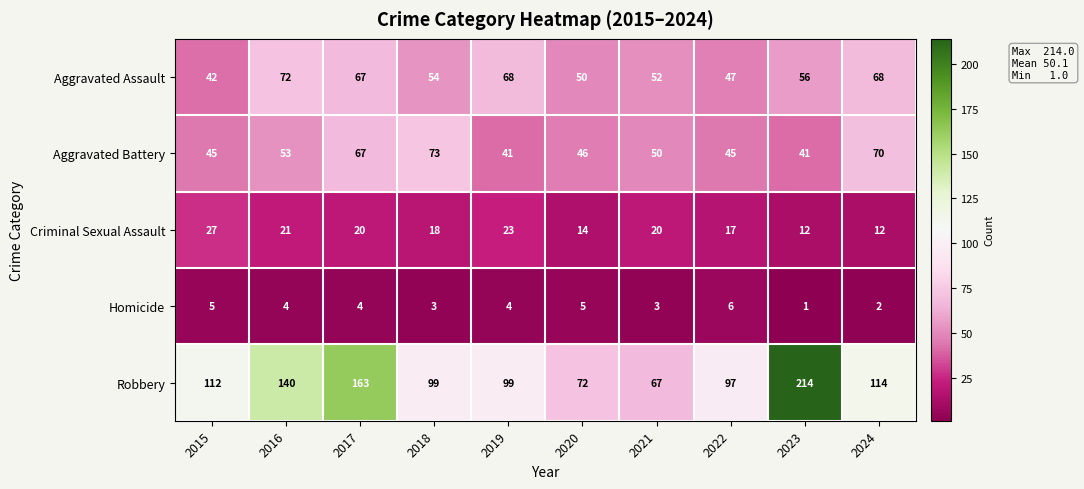

Rank the series by their maximum value, from highest to lowest.

Robbery, Aggravated Battery, Aggravated Assault, Criminal Sexual Assault, Homicide